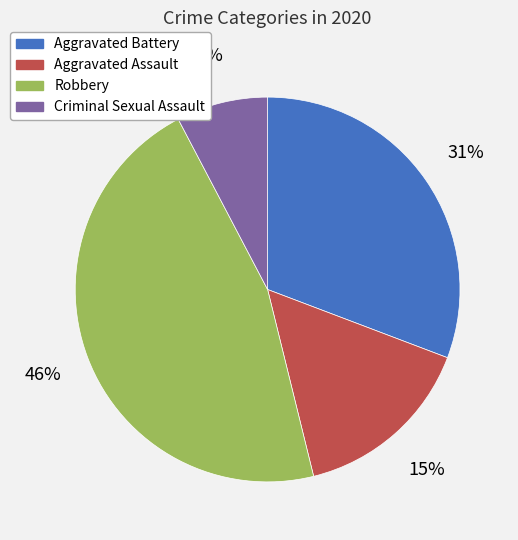

Is there a majority slice in this chart?

No